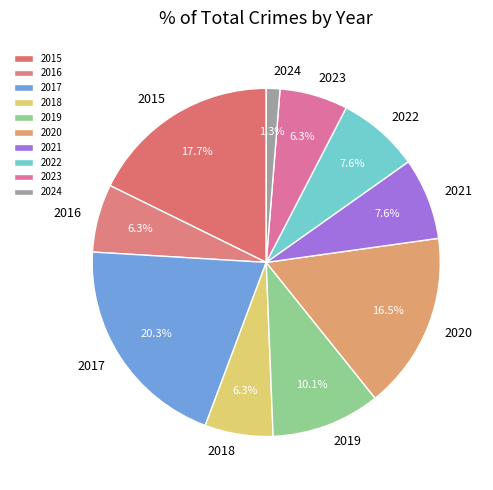

Is there any slice that represents more than half of the pie?

No